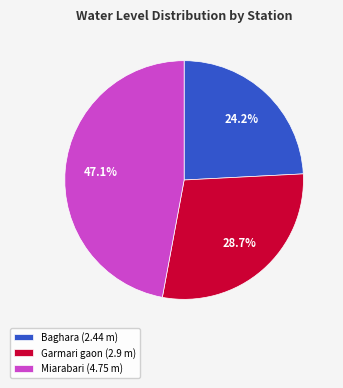

To the nearest percent, what portion does Miarabari represent?

47%